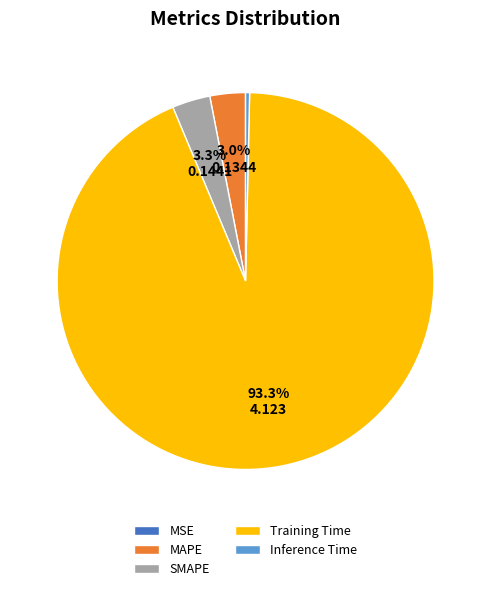

Does Training Time represent more than half of the total?

Yes